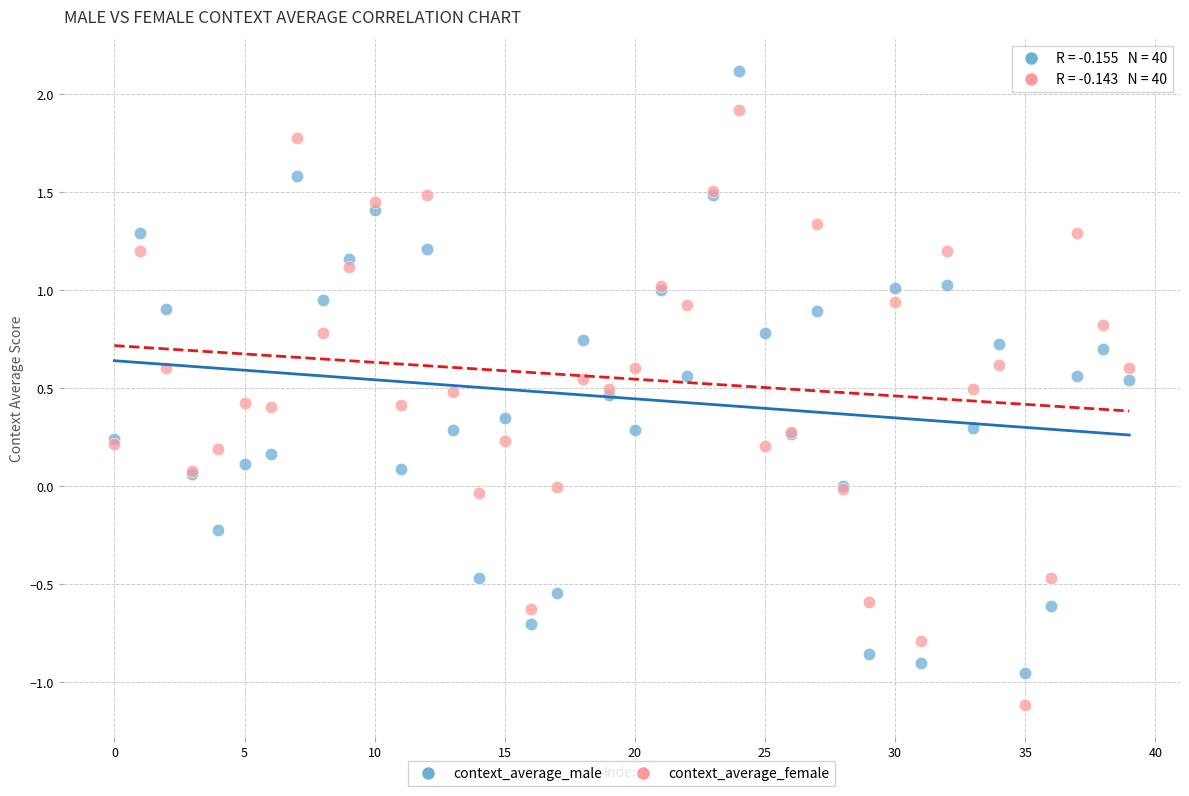

Which series contains the highest Y value?

context_average_male